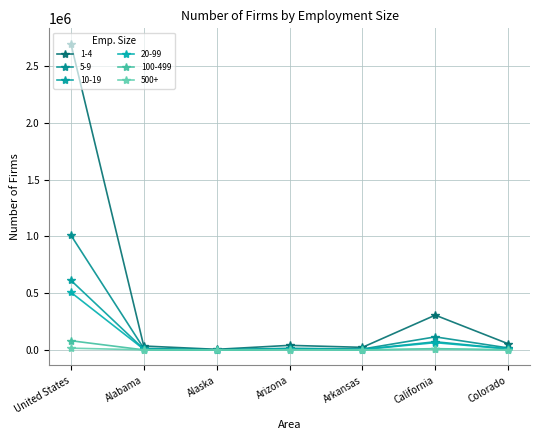

What is the difference between the maximum and minimum values in the 20-99 series?

507087